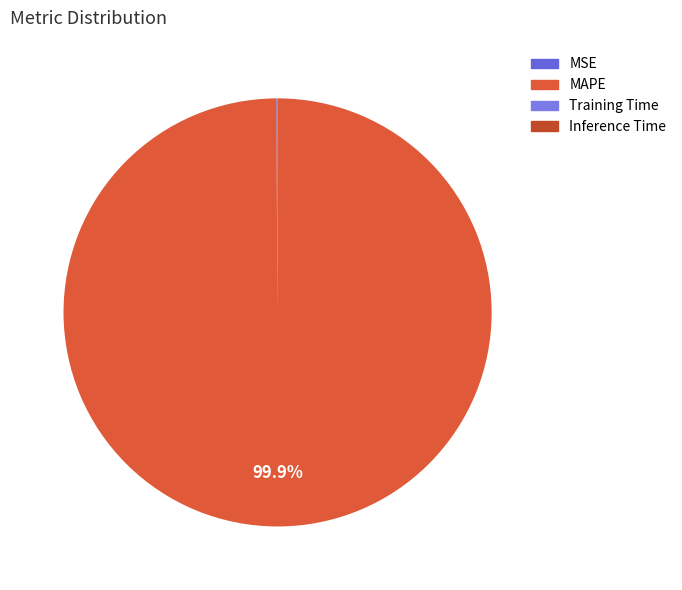

To the nearest percent, what is the combined percentage of Training Time and MAPE?

100%